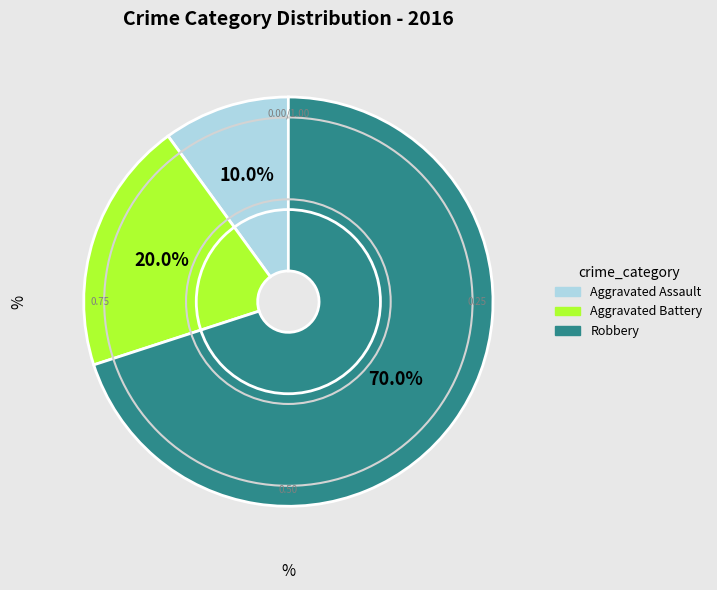

Approximately how many times larger is the value at Robbery compared to Aggravated Battery?

3.5